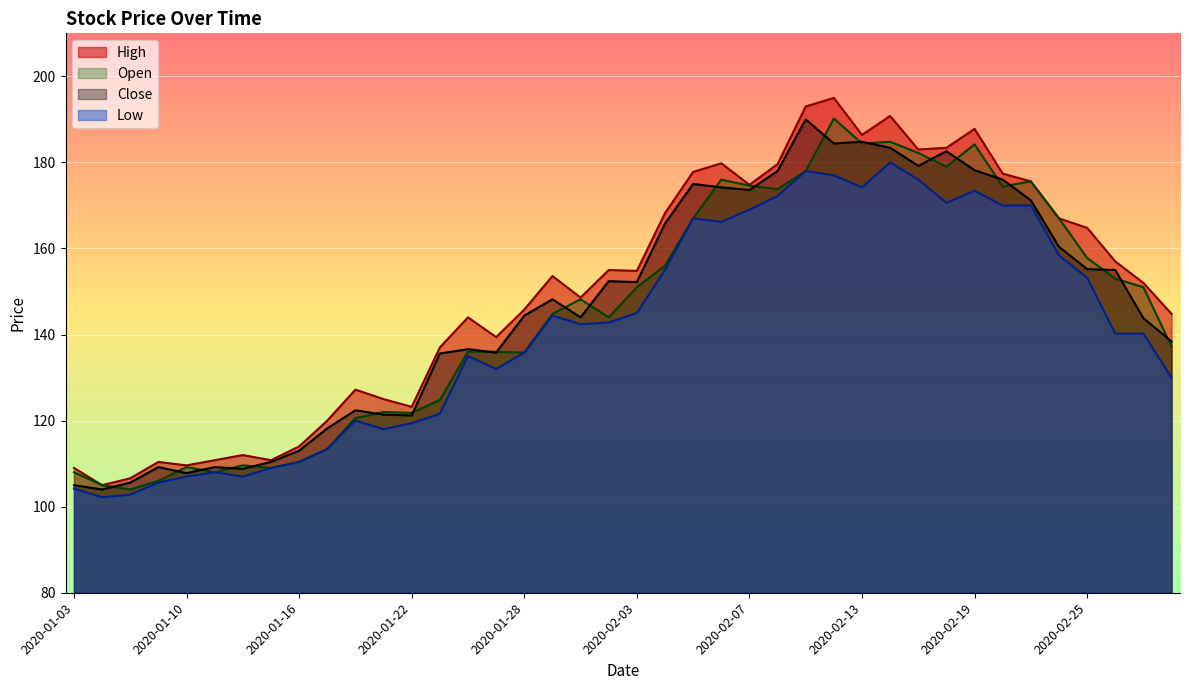

What is the sum of all High values?

6000.0